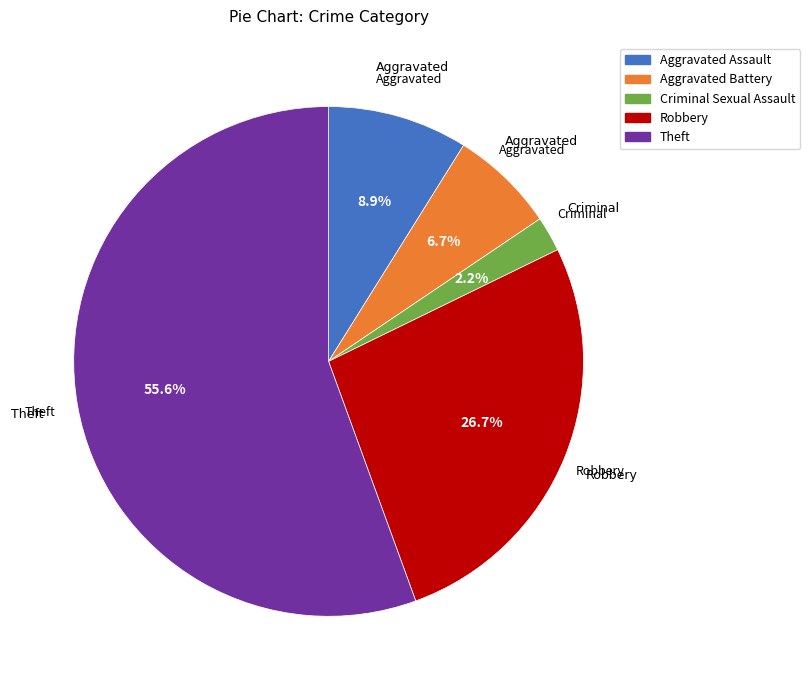

Combined, what portion of the pie is Robbery and Theft?

82.2%